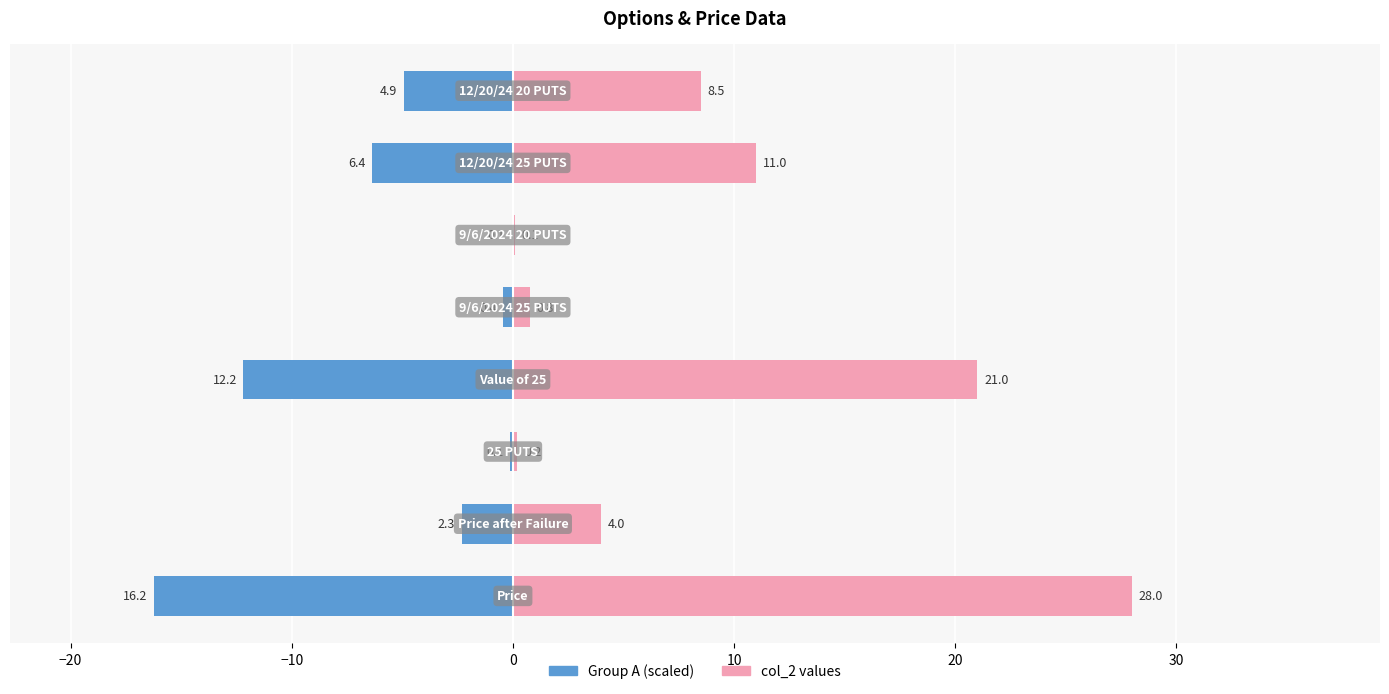

Are the bars grouped side by side (vs. stacked)?

Yes